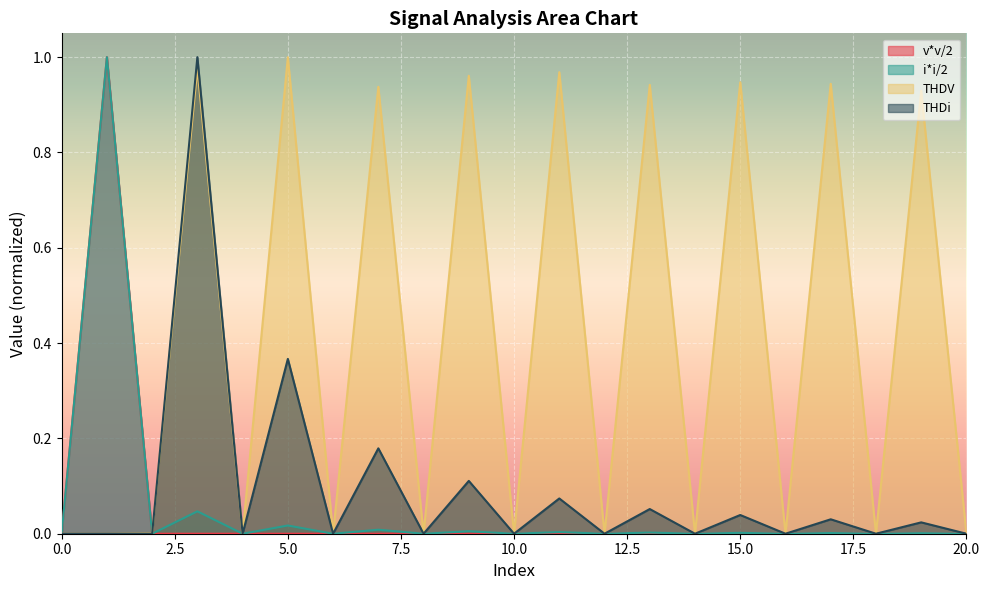

The THDV series shows -0.4 at 0.0. True or false?

False